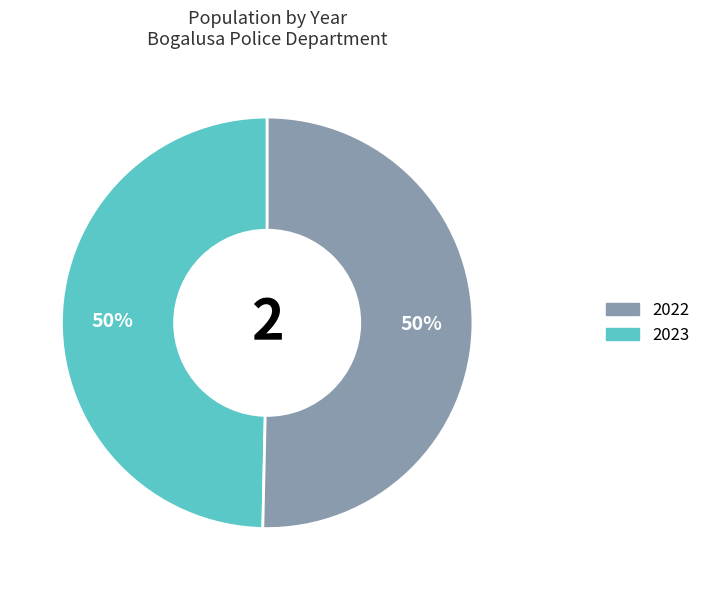

To the nearest percent, what is the average slice percentage?

50%